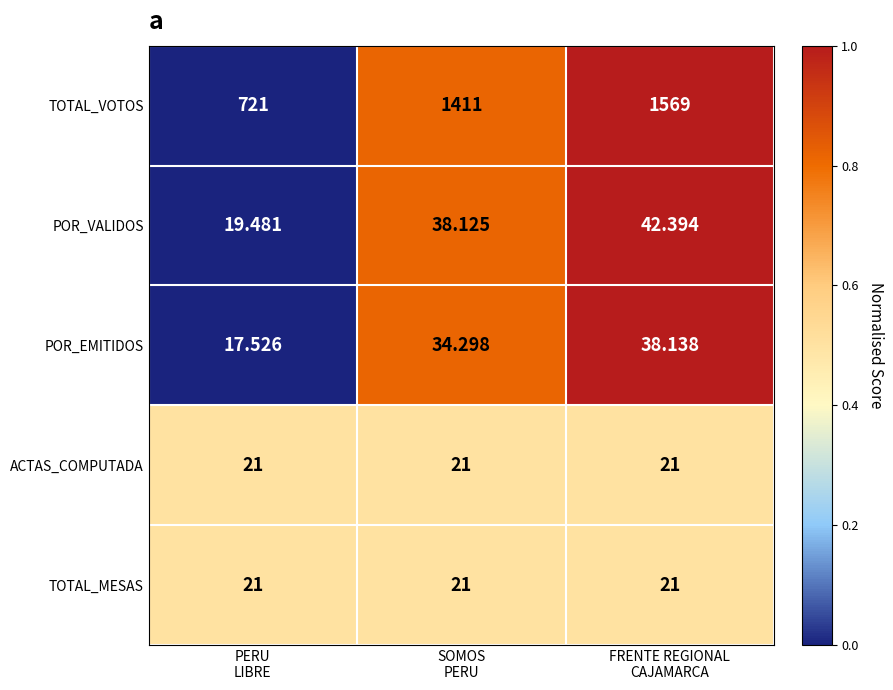

Which series has the largest total across all categories?

TOTAL_VOTOS